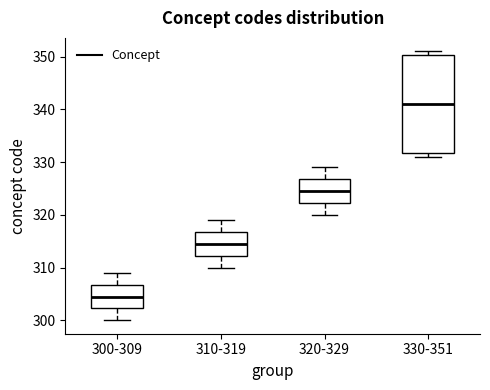

Where does the upper whisker of the box for 300-309 end on the y-axis? The values are not printed on the chart, so give them approximately, as read against the axis.

309